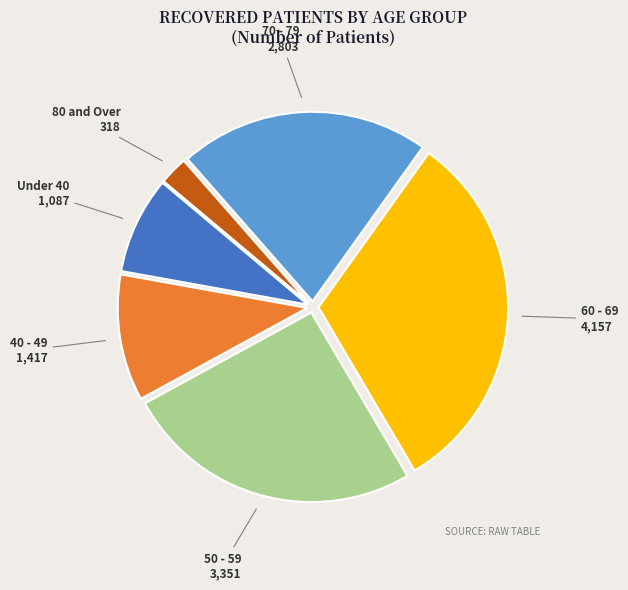

How many slices are in this pie chart?

6